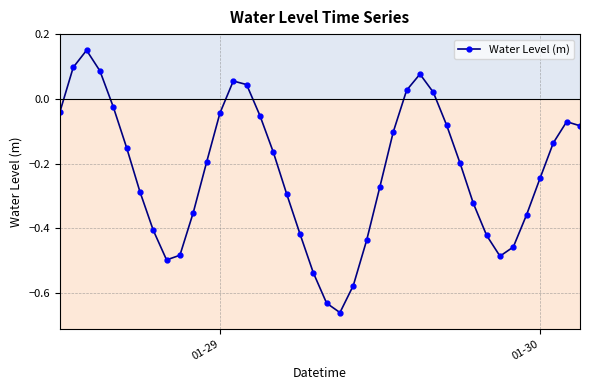

True or false: the data has more than 0 interior local peaks.

True